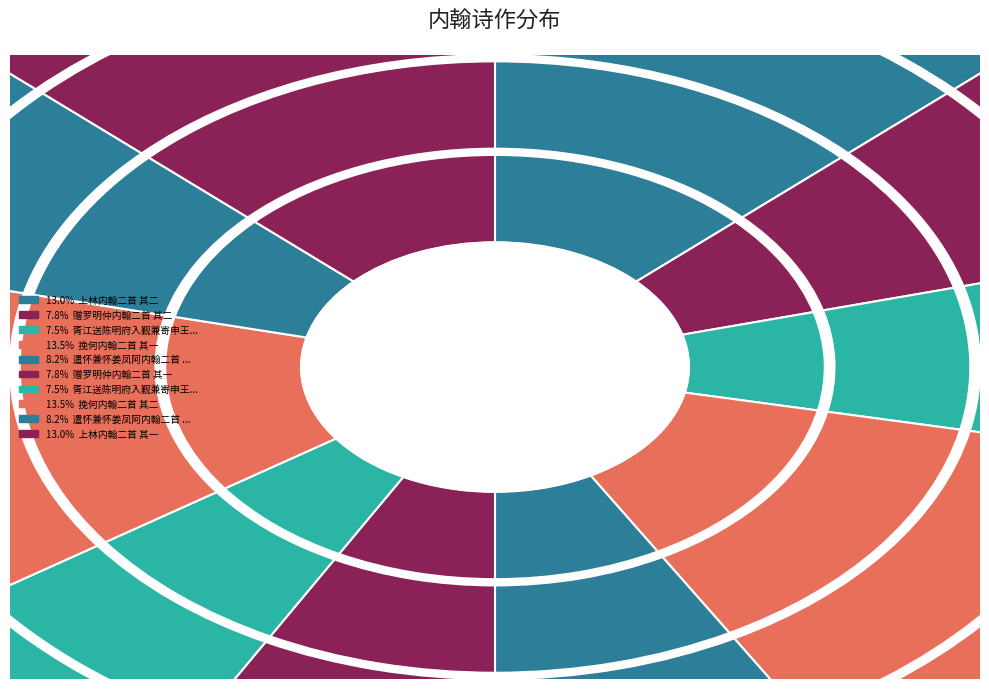

True or false: 胥江送陈明府入觐兼寄申王韩三内翰二首 其二 accounts for 21% of the total.

False